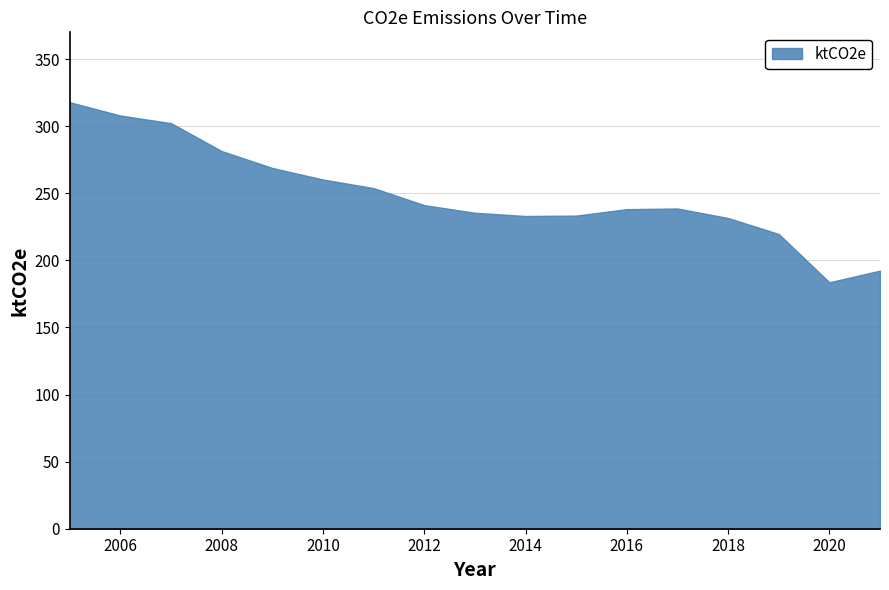

What is the value of the 11th point from the left?

233.4